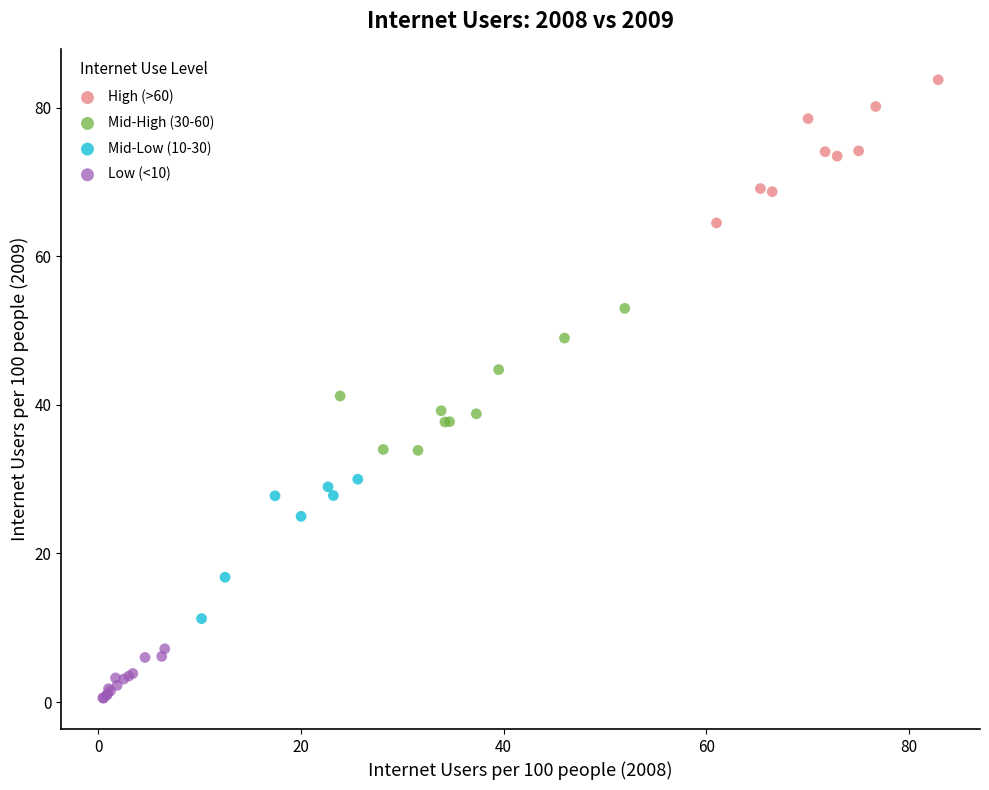

Which series contains the lowest Y value?

Low (<10)